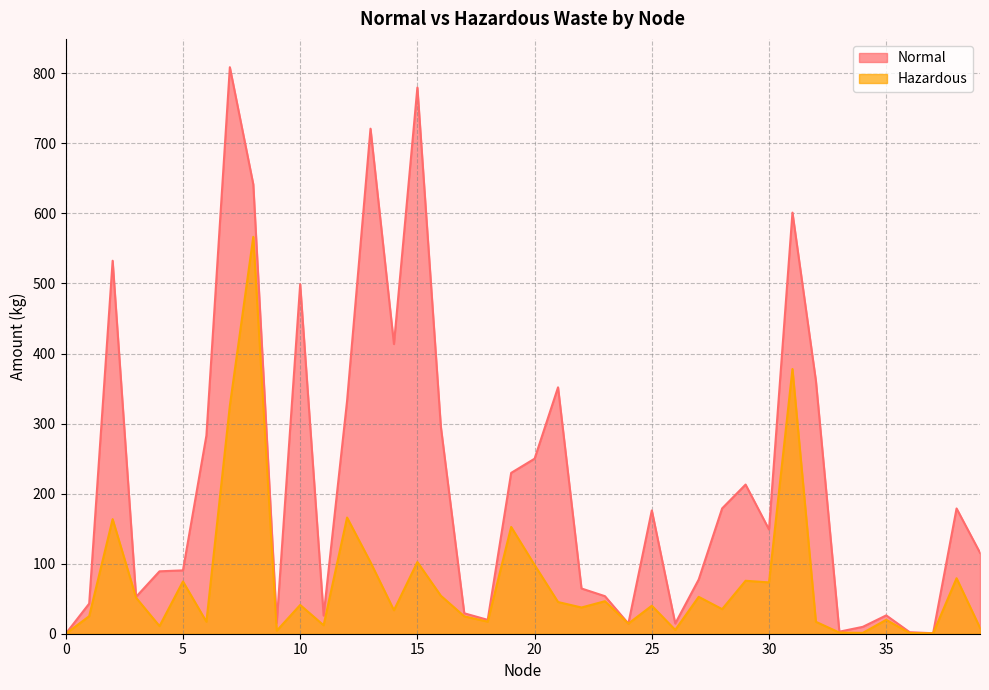

True or false: Hazardous has a value of 25.0 at 1.

True